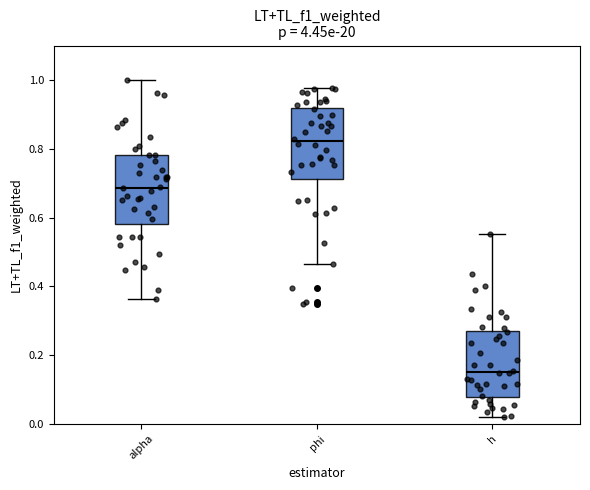

Reading left to right, read every box against the y-axis: the position of its median line, the range the box covers, and the ends of its whiskers. The values are not printed on the chart, so give them approximately, as read against the axis.

alpha: median 0.68, box 0.58 to 0.78, whiskers 0.36 to 1.00
phi: median 0.82, box 0.72 to 0.92, whiskers 0.46 to 0.98
h: median 0.16, box 0.08 to 0.28, whiskers 0.02 to 0.56